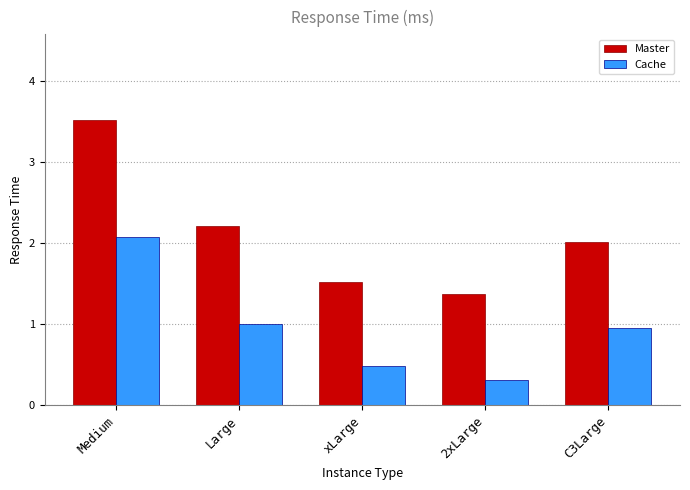

What is the difference between the highest and lowest values at Medium?

1.4